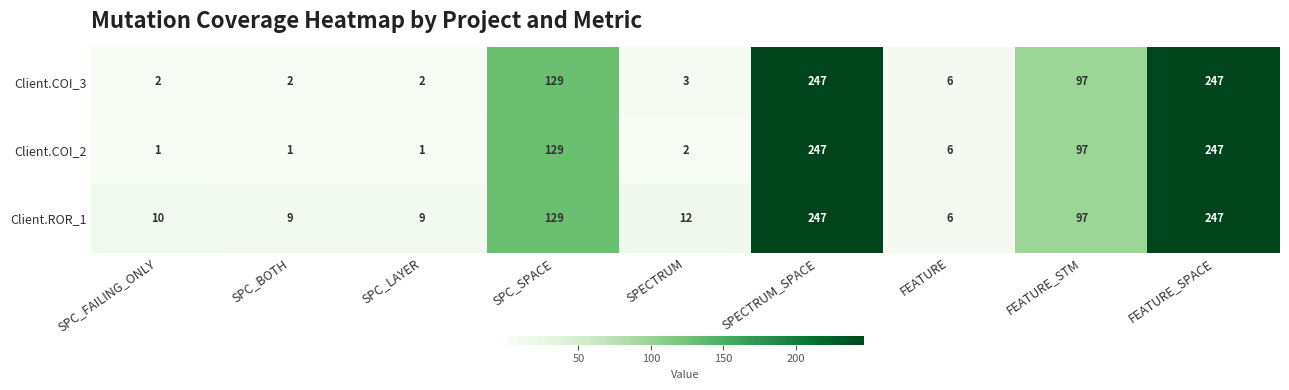

What value does the Client.COI_2 series have at FEATURE_STM, to the nearest 5?

95